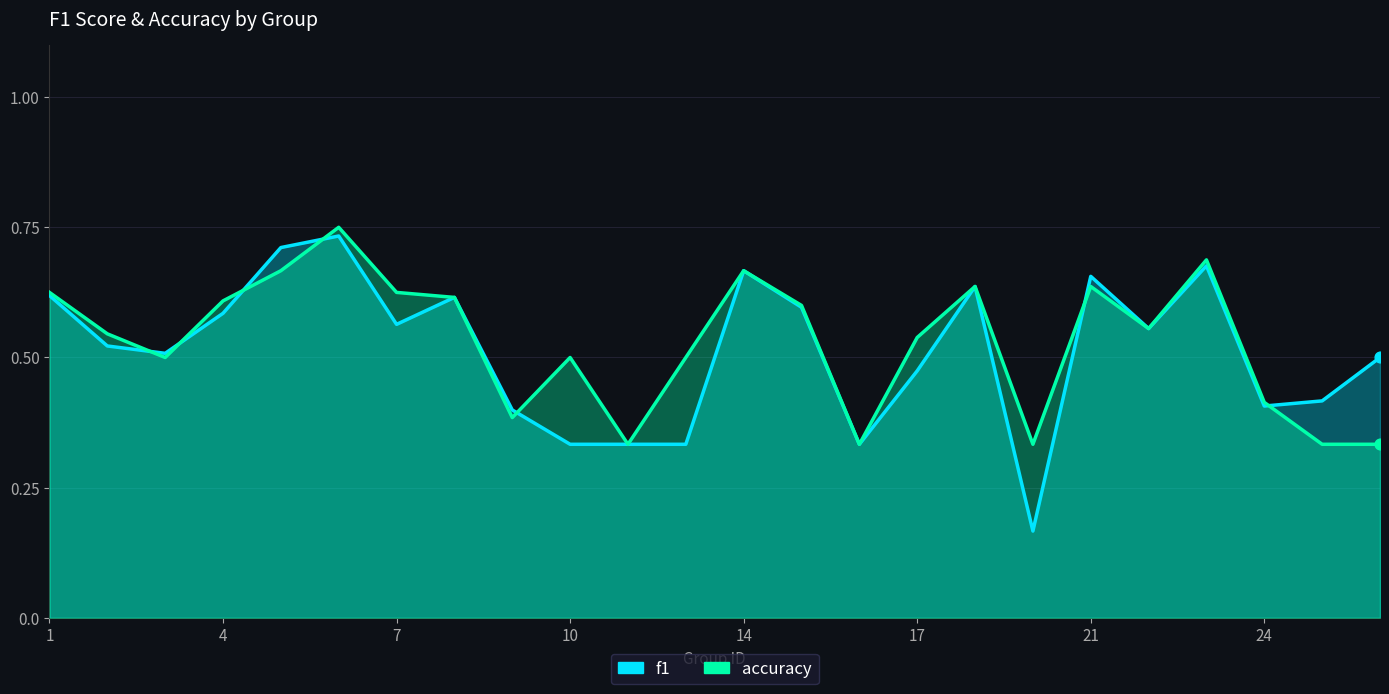

Which series has the largest total across all categories?

accuracy